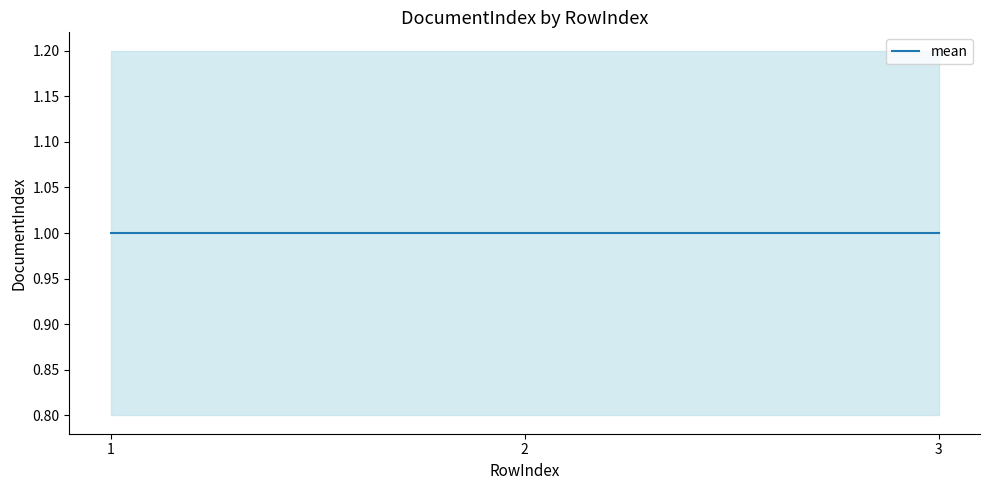

Does the chart display data point markers on the line(s)?

No